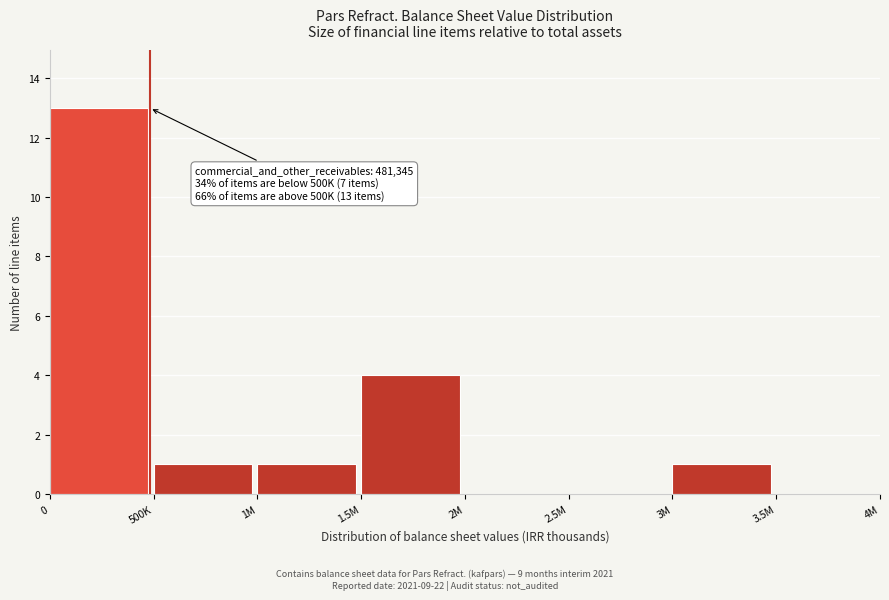

Reading left to right, what are all the values shown in this chart?

0=13	500K=1	1M=1	1.5M=4	2M=0	2.5M=0	3M=1	3.5M=0